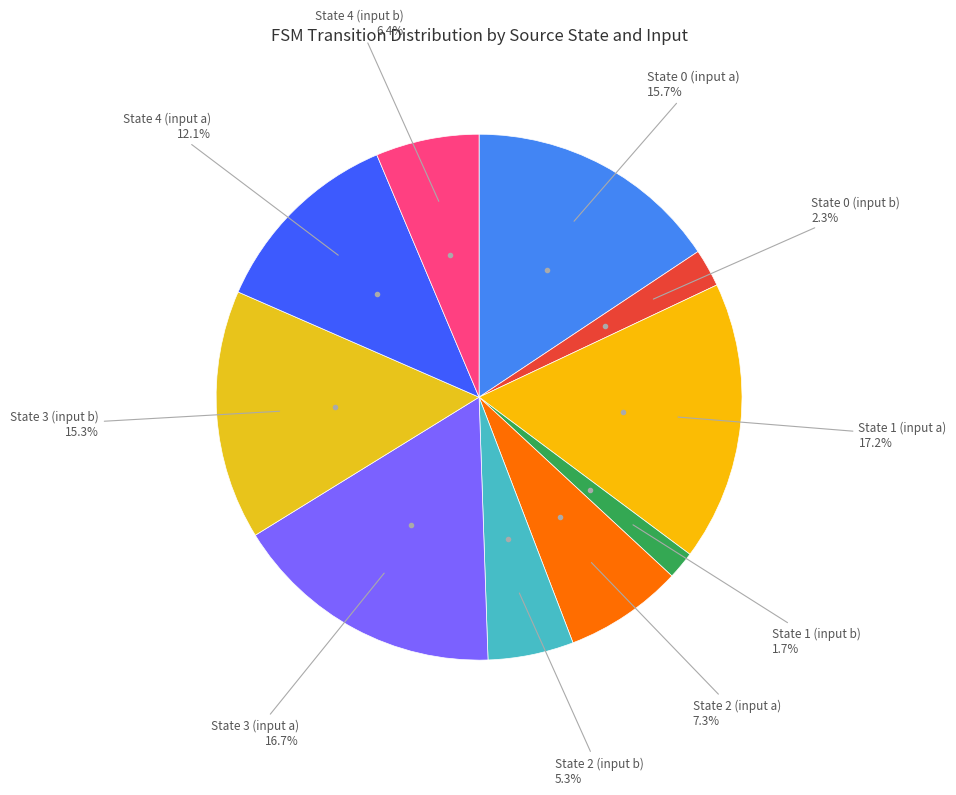

How many segments does this pie chart have?

10